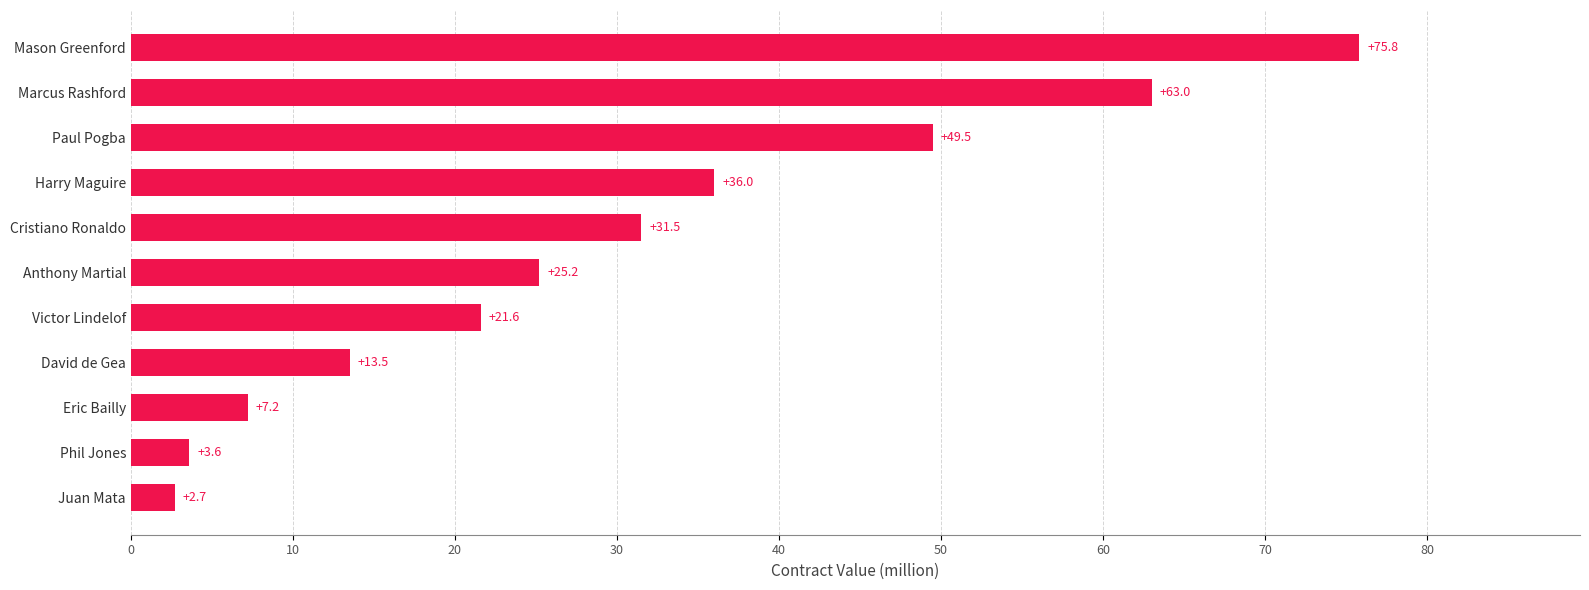

What is the difference between the maximum and second lowest values?

72.2